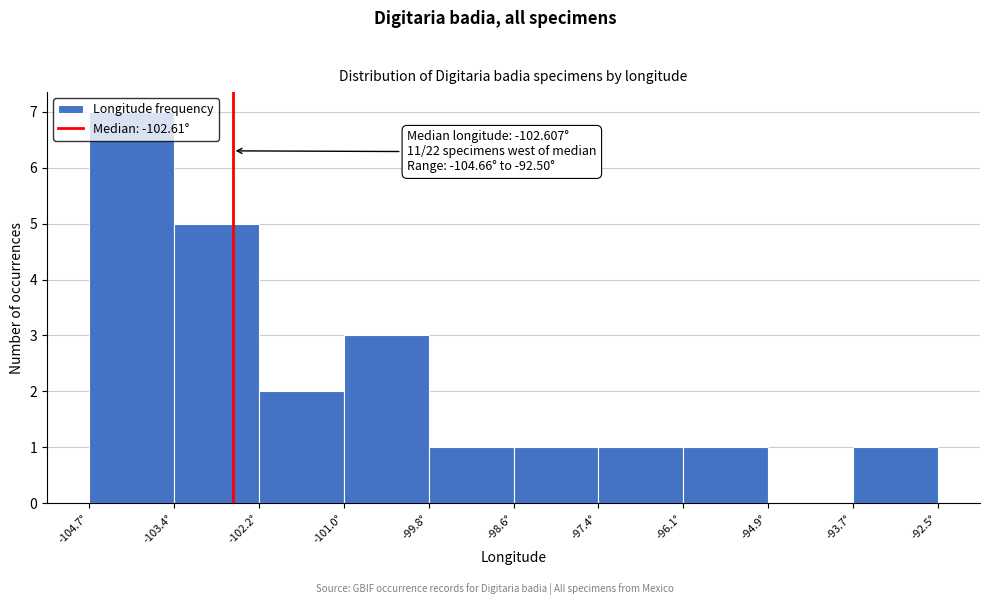

Over which range of the x-axis is the bar tallest?

-104.6 to -103.4